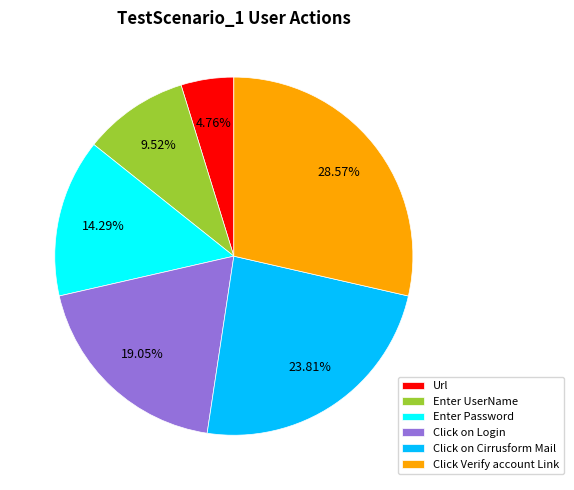

To the nearest percent, what is the combined percentage of Click on Login and Click on Cirrusform Mail?

43%